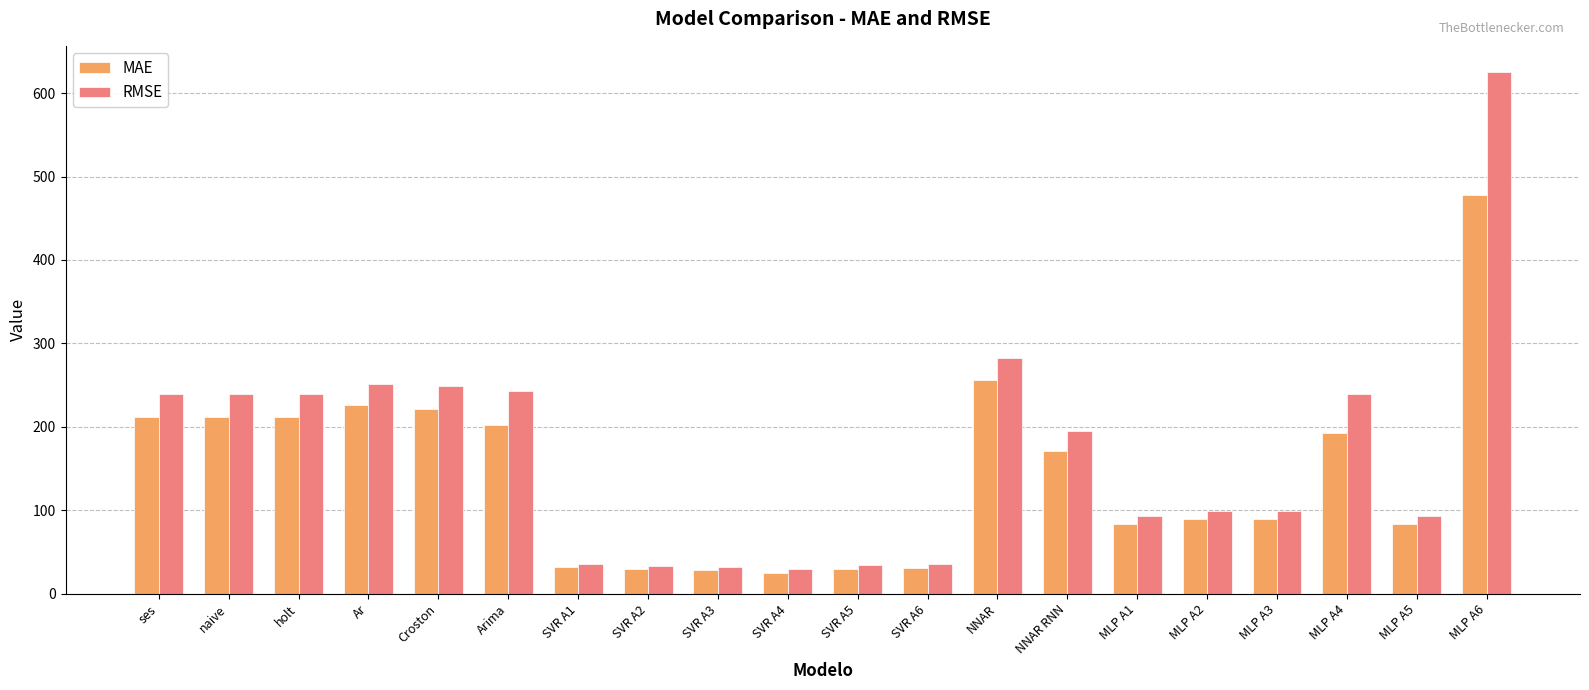

At which category is the sum across all series the highest?

MLP A6